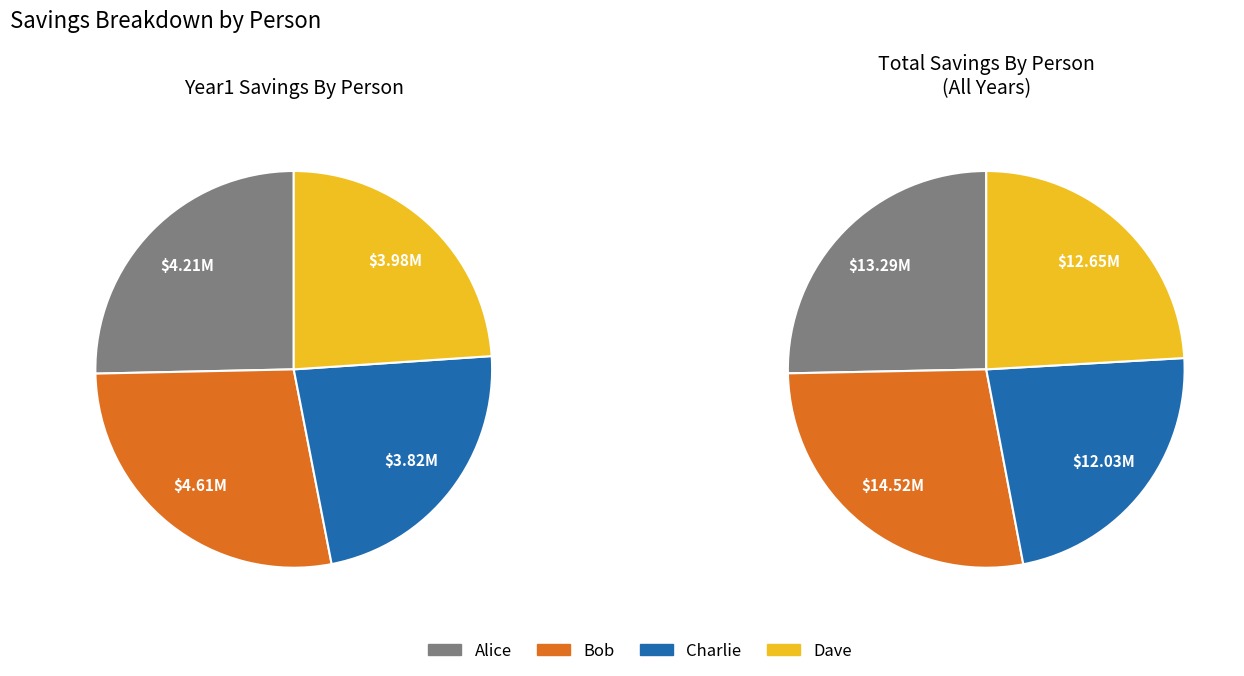

What portion of the pie excludes 7?

89.8%